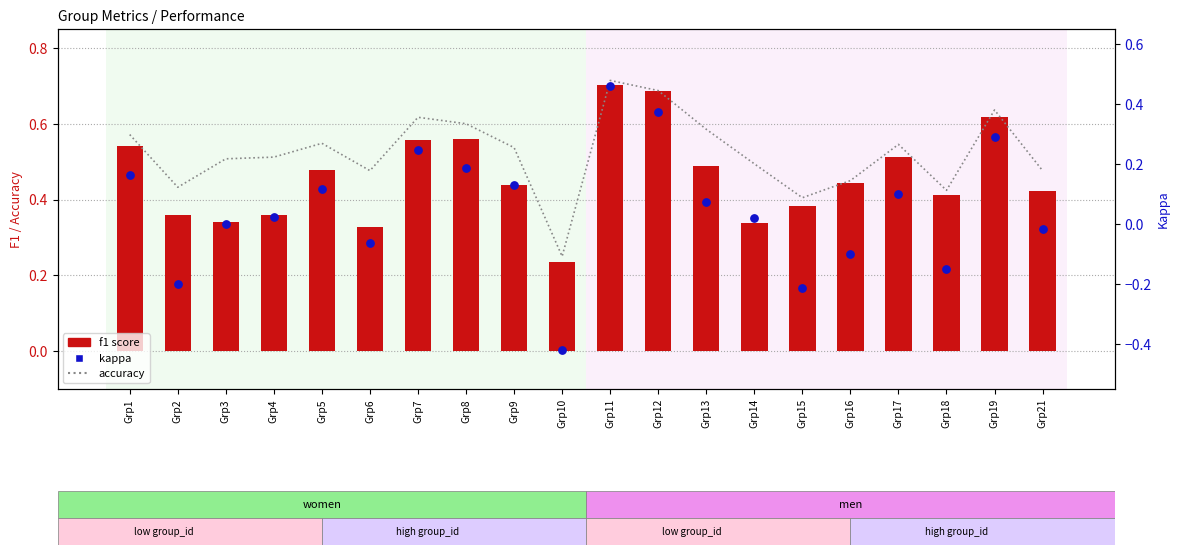

What are all the series names shown in the legend?

accuracy, f1 score, kappa